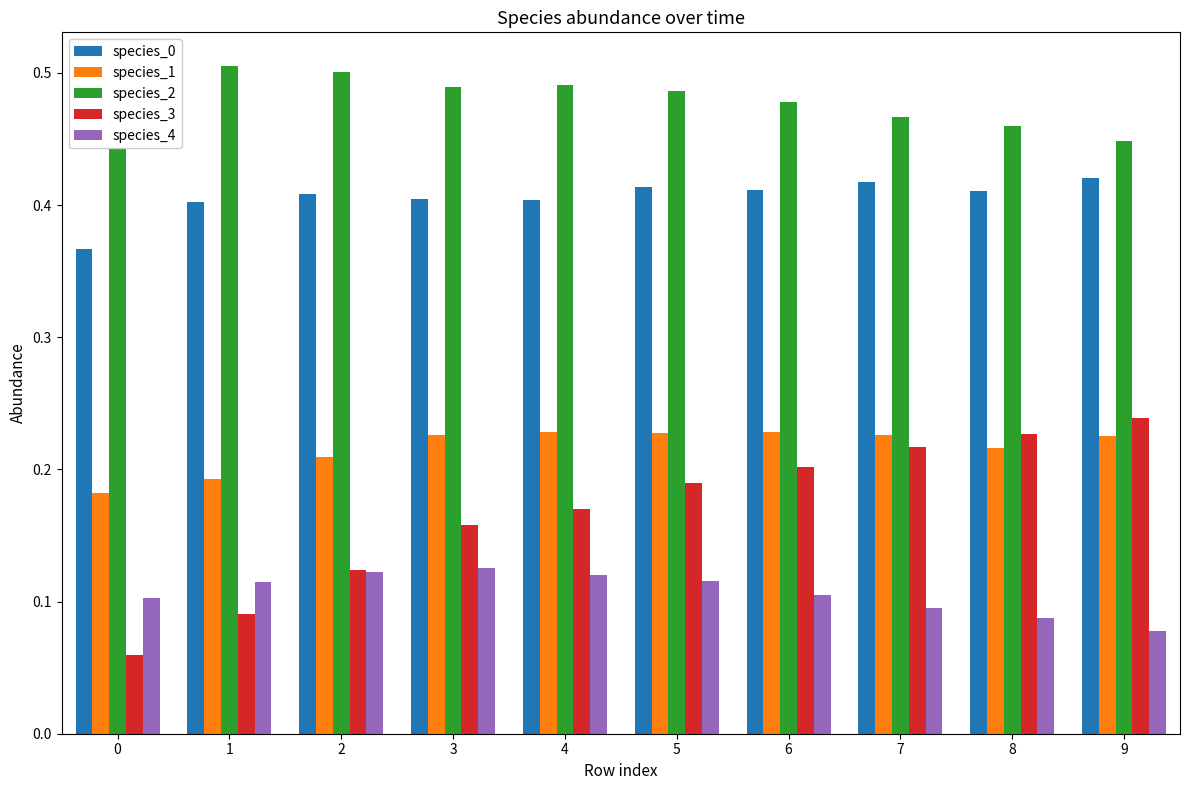

The species_4 series shows 0.2 at 6. True or false?

False